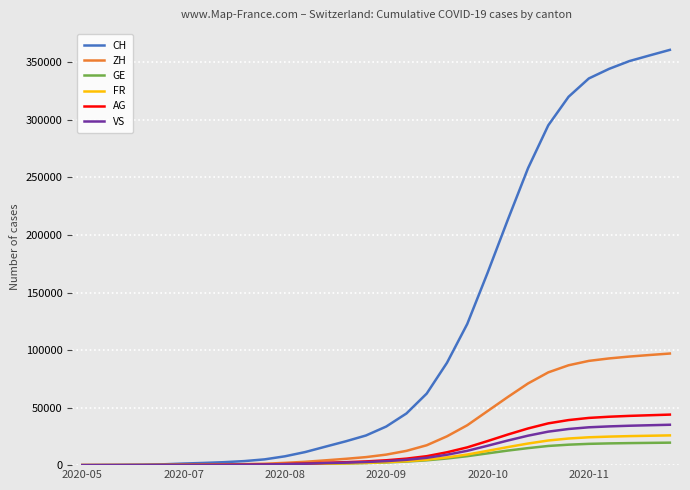

What is the difference between the maximum and minimum values in the ZH series?

96984